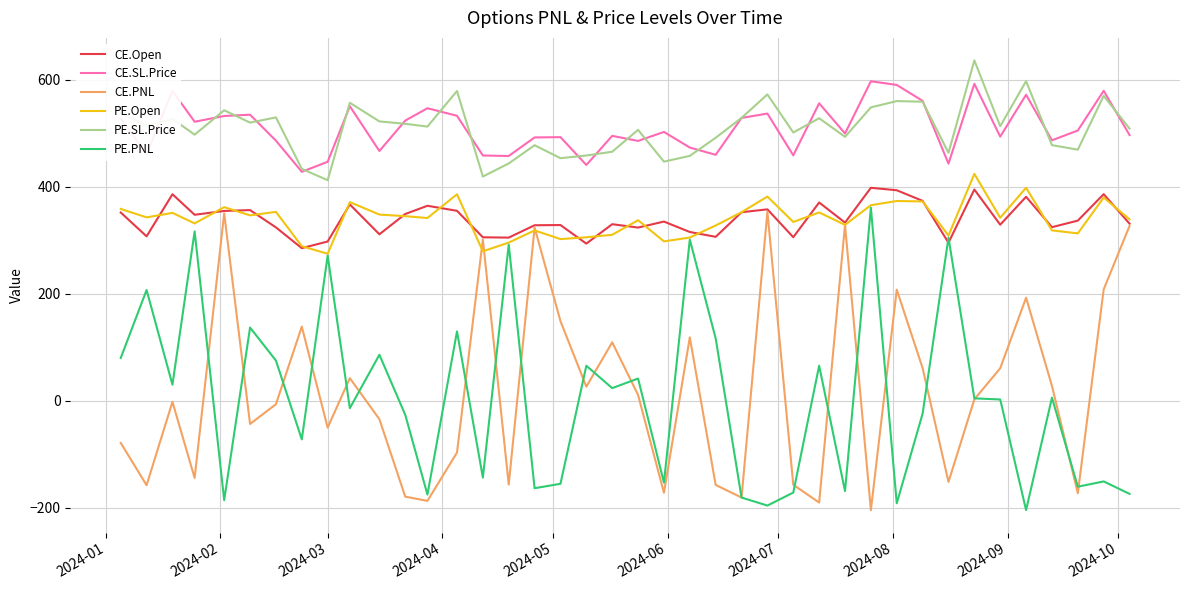

What is the maximum value shown in the chart?

636.0